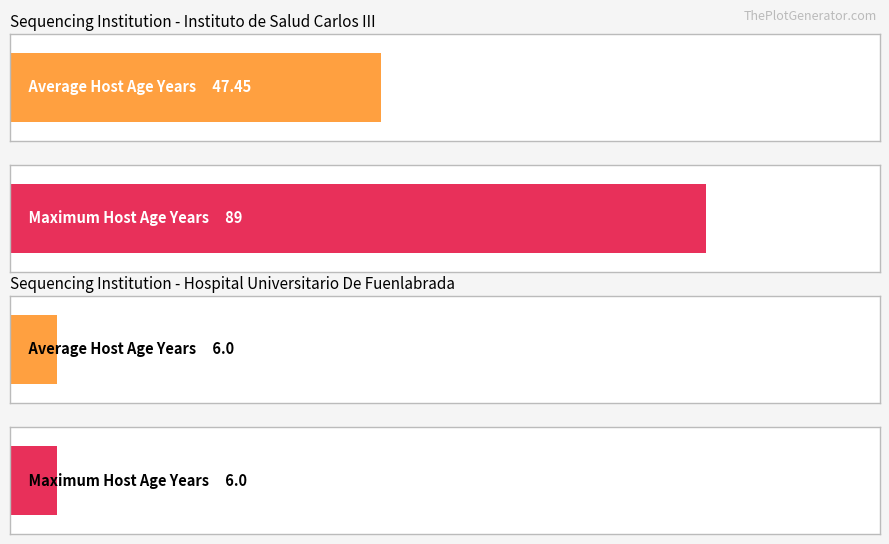

Rank the series by their average value, from highest to lowest.

Max Age, Average Age